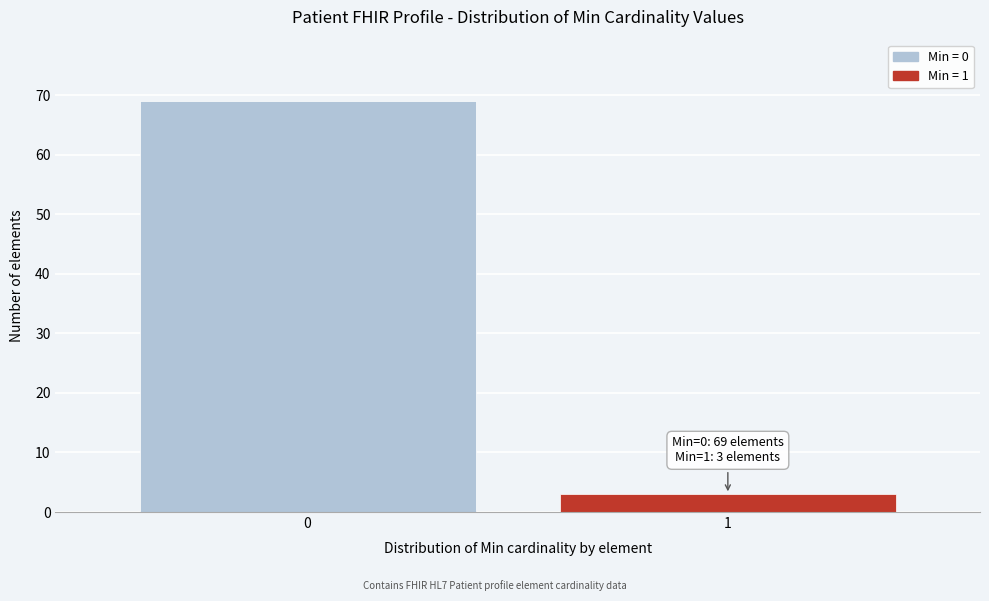

Reading left to right, extract all data points from this chart.

0=69	1=3